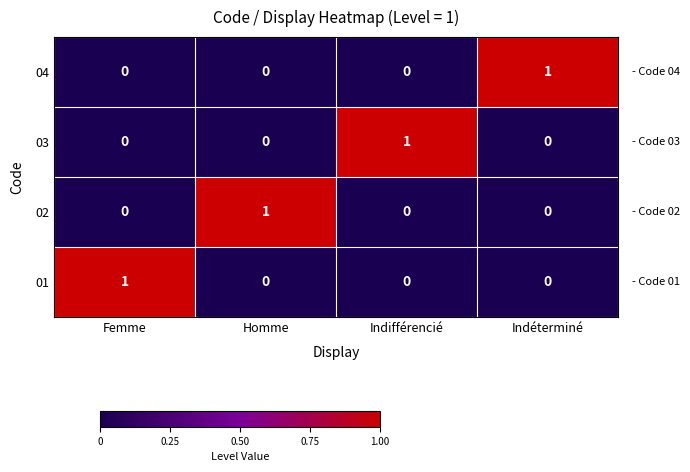

Reading left to right, what are all the values shown in this chart?

04: 0	0	0	1
03: 0	0	1	0
02: 0	1	0	0
01: 1	0	0	0